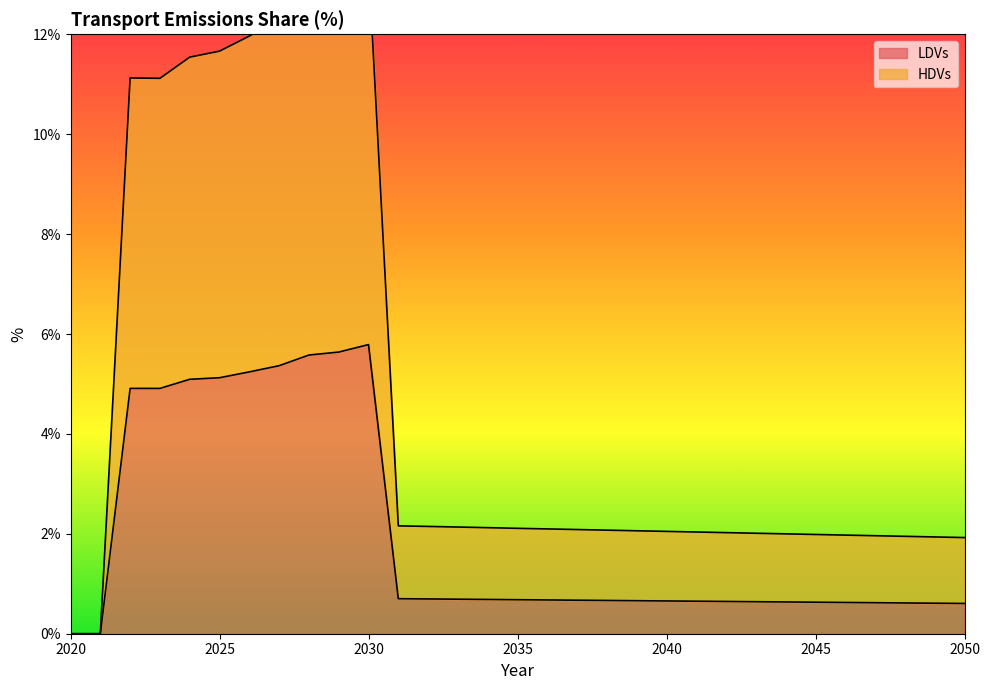

True or false: LDVs and HDVs intersect in this chart.

False